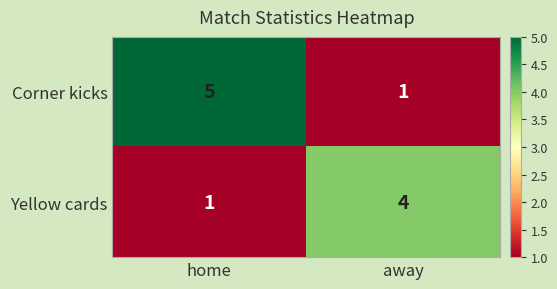

List the series in order of their overall mean, lowest first.

Yellow cards, Corner kicks